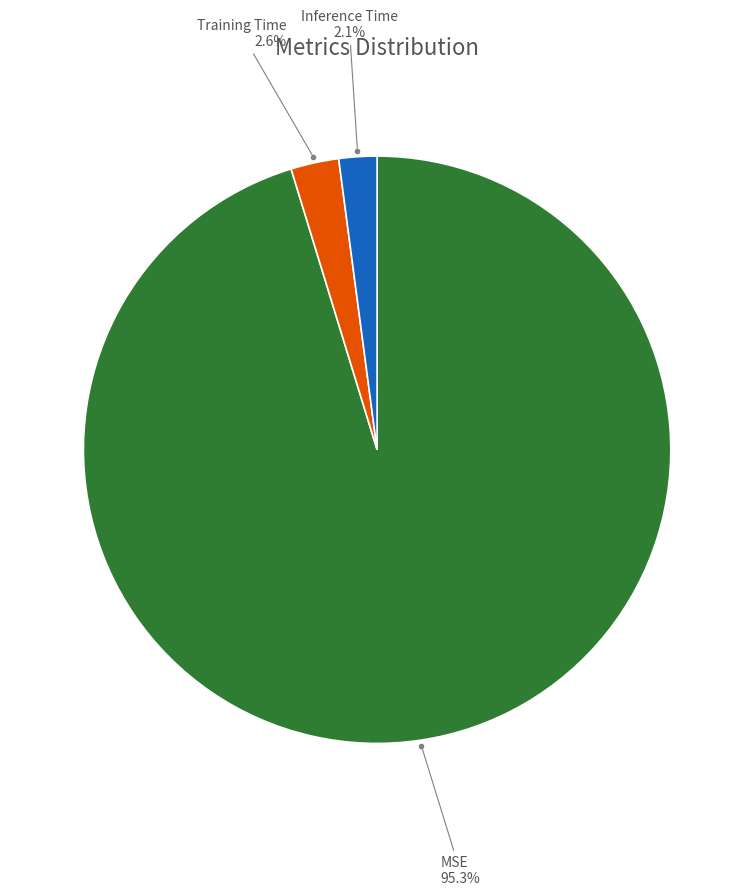

Between MSE and Inference Time, which is larger?

MSE